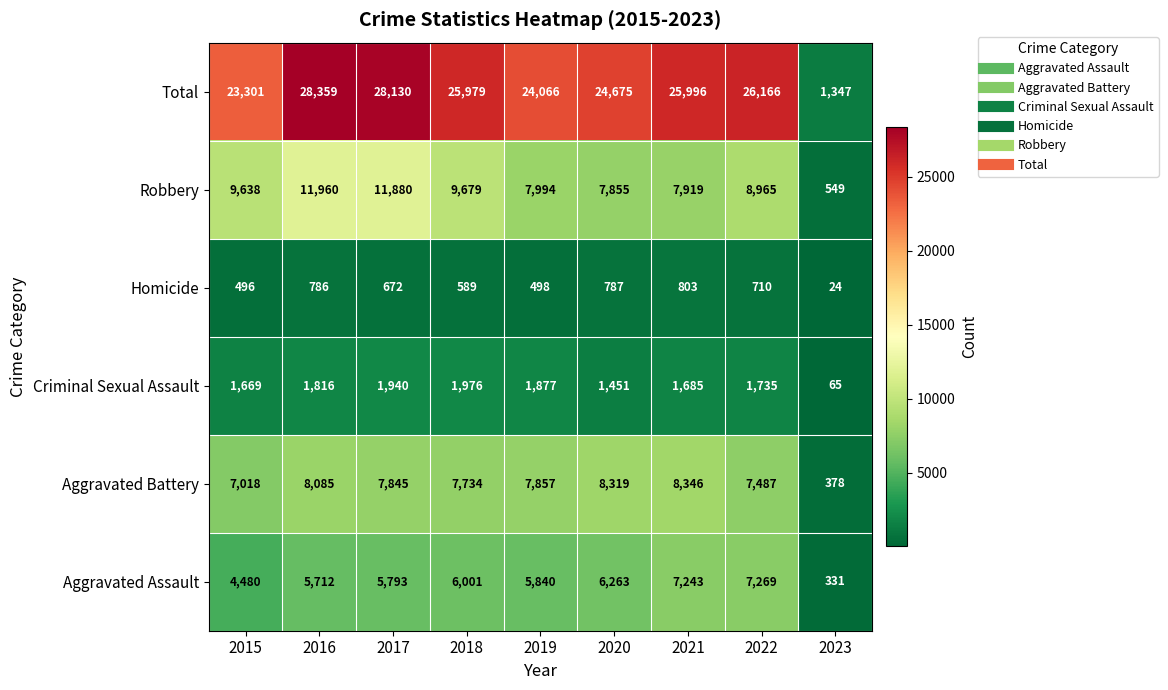

At 2016, list the series in order from smallest to largest.

Homicide, Criminal Sexual Assault, Aggravated Assault, Aggravated Battery, Robbery, Total